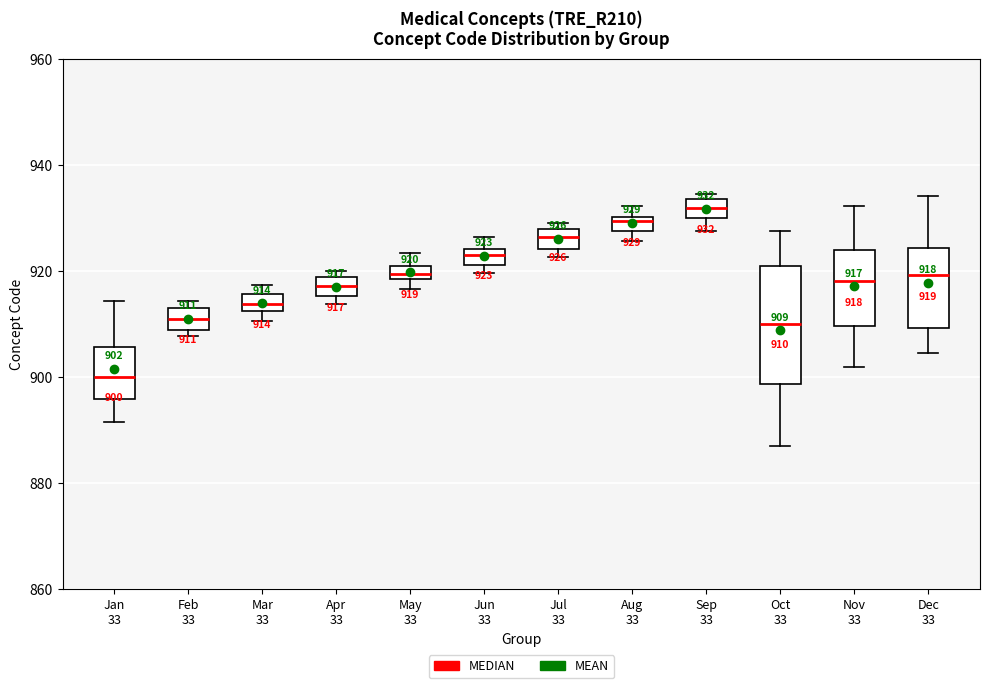

Comparing the boxes themselves (not the whiskers), which one is the tallest?

Oct 33